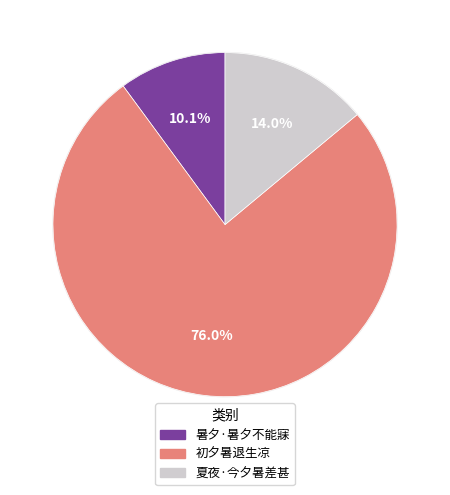

The 暑夕·暑夕不能寐 slice represents 10% of the pie. True or false?

True